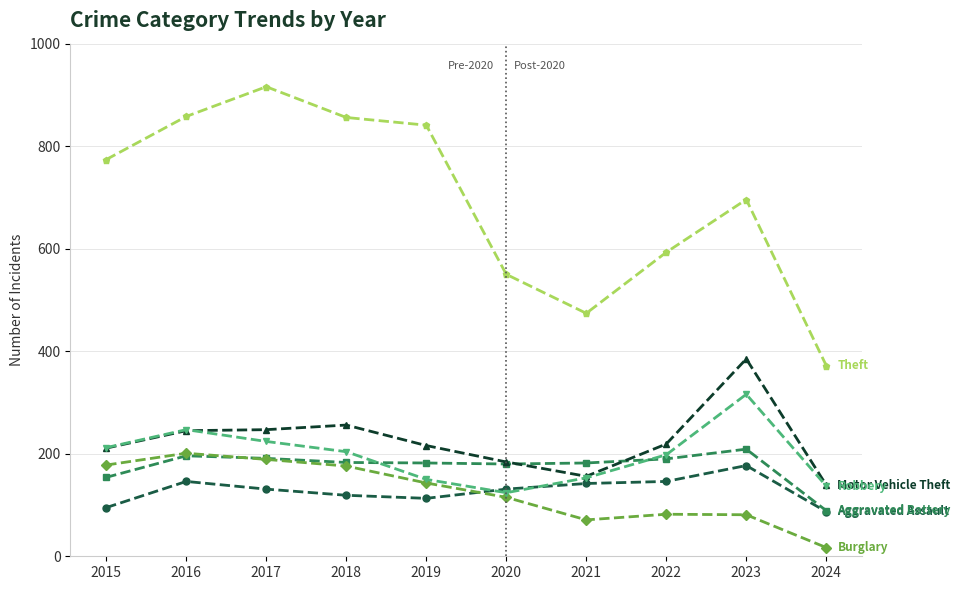

What is the total value across all series at 2023?

1864